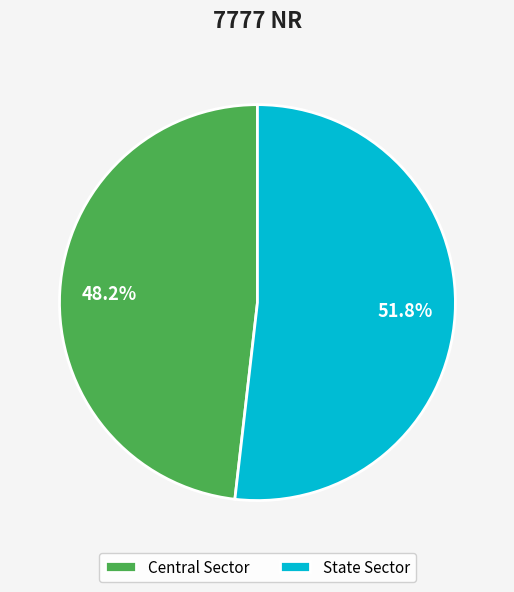

Which slice is the smallest?

Central Sector